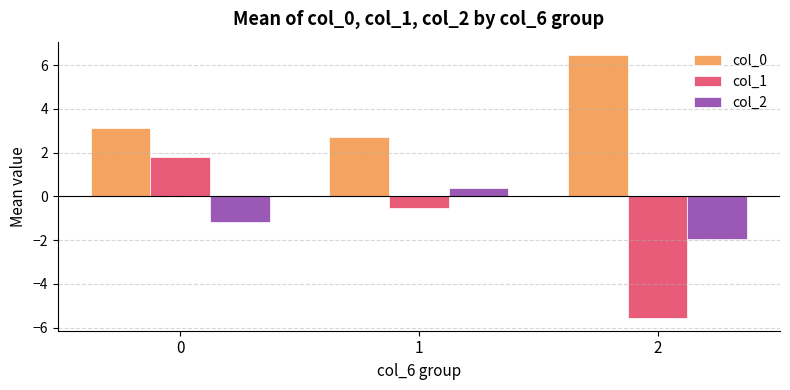

What is the sum of the col_2 values at 0 and 1?

-0.8